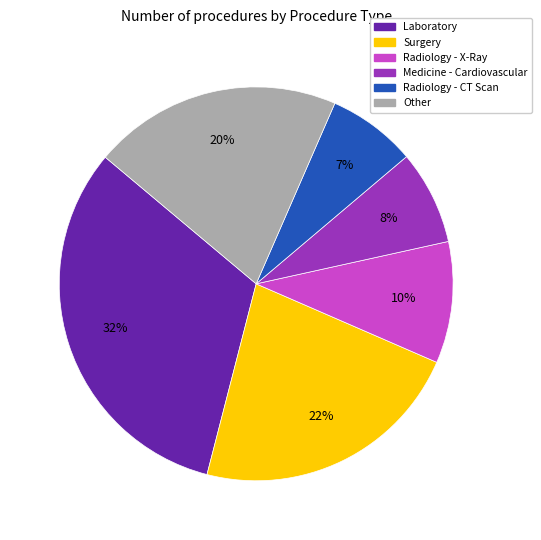

To the nearest percent, what is the difference between the largest and smallest slice percentages?

25%